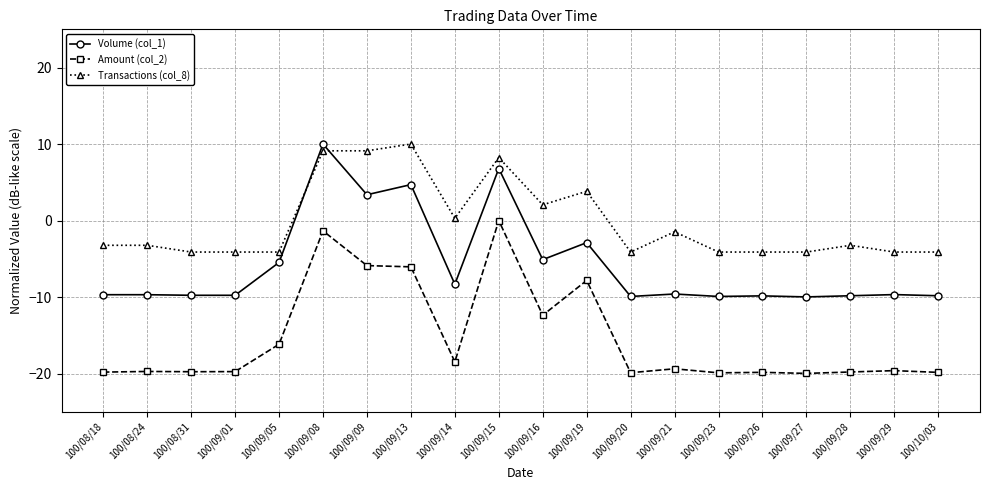

True or false: Volume (col_1) and Transactions (col_8) cross at least once.

True